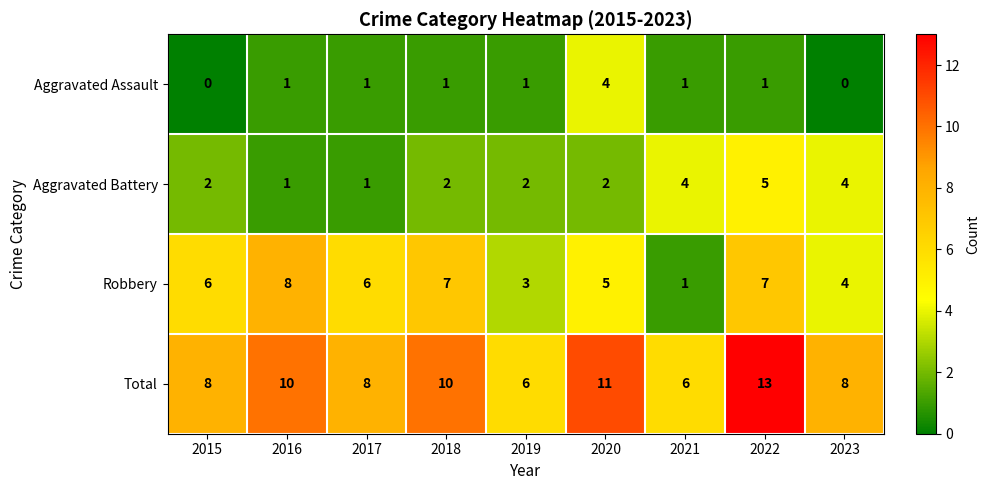

Rank the series by their average value, from lowest to highest.

Aggravated Assault, Aggravated Battery, Robbery, Total